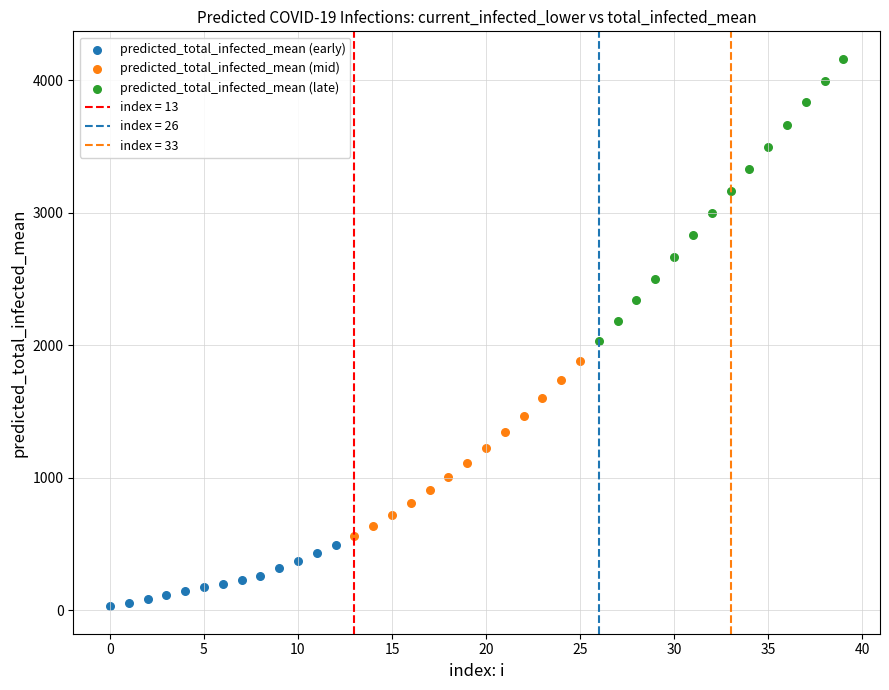

Which series has the widest spread of Y values?

predicted_total_infected_mean (late)